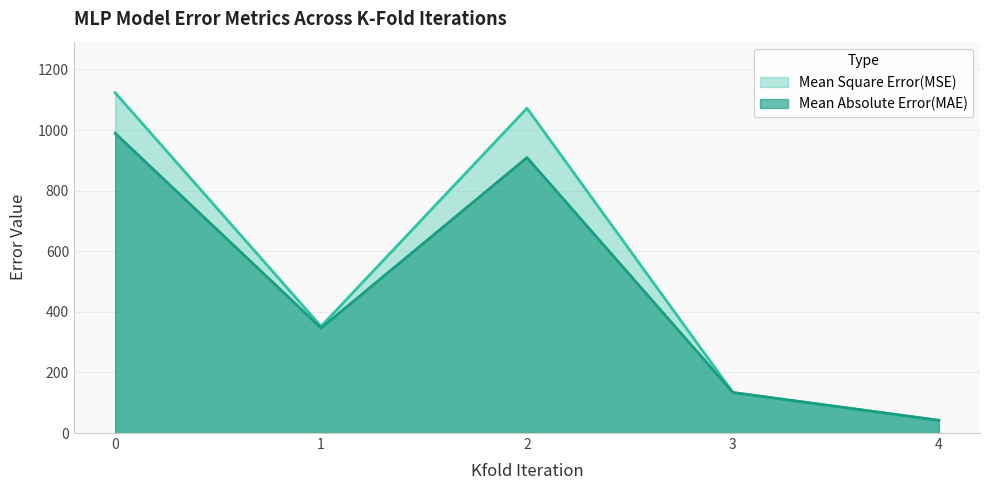

What are all the series names shown in the legend?

Mean Square Error(MSE), Mean Absolute Error(MAE)